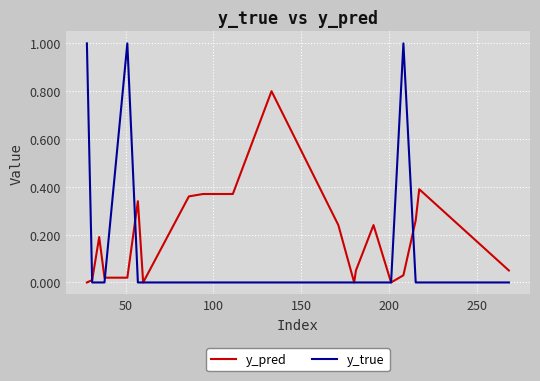

Which series has the largest range (max minus min)?

y_true